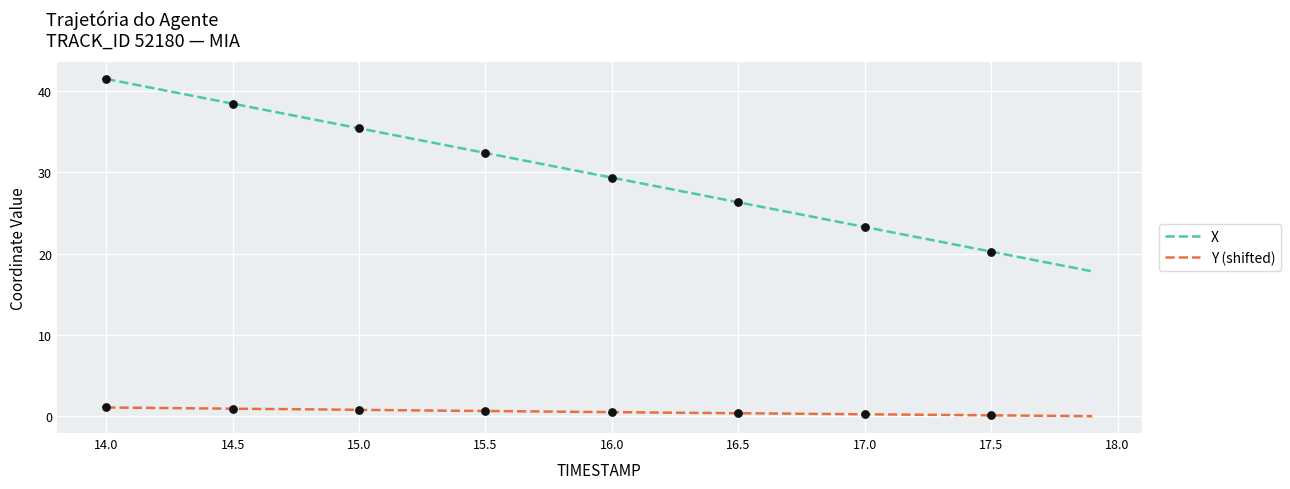

What are all the series names shown in the legend?

X, Y (shifted)